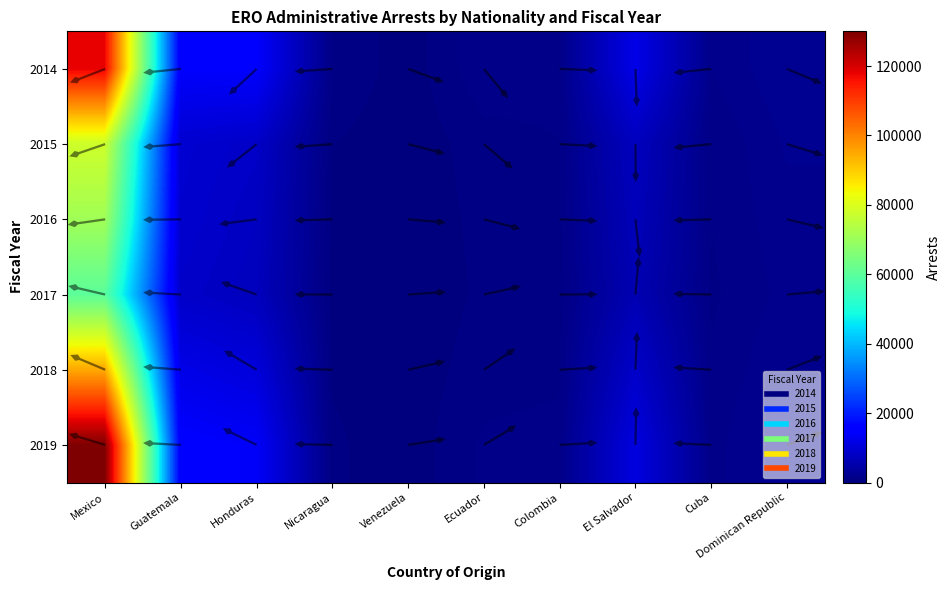

True or false: 2014 has a value of 928 at Dominican Republic.

False